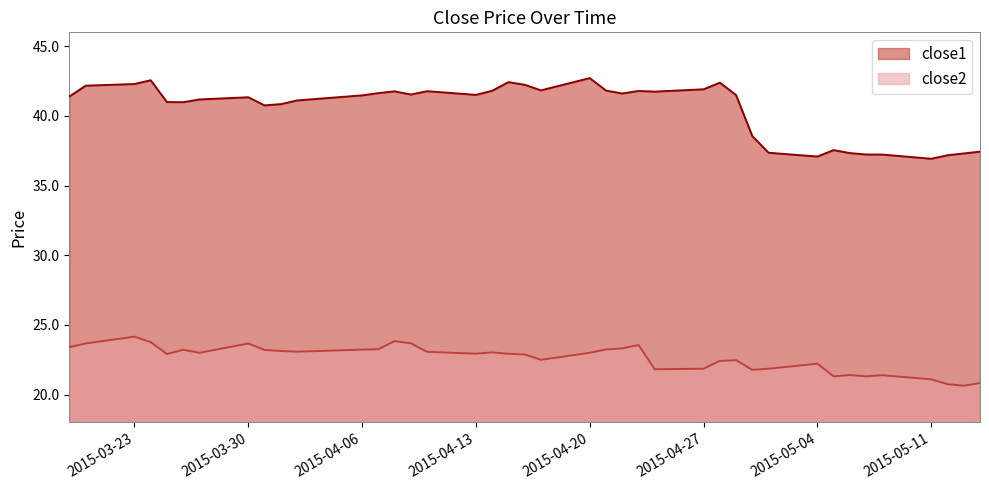

What is the label of the 34th point from the left?

2015-05-06